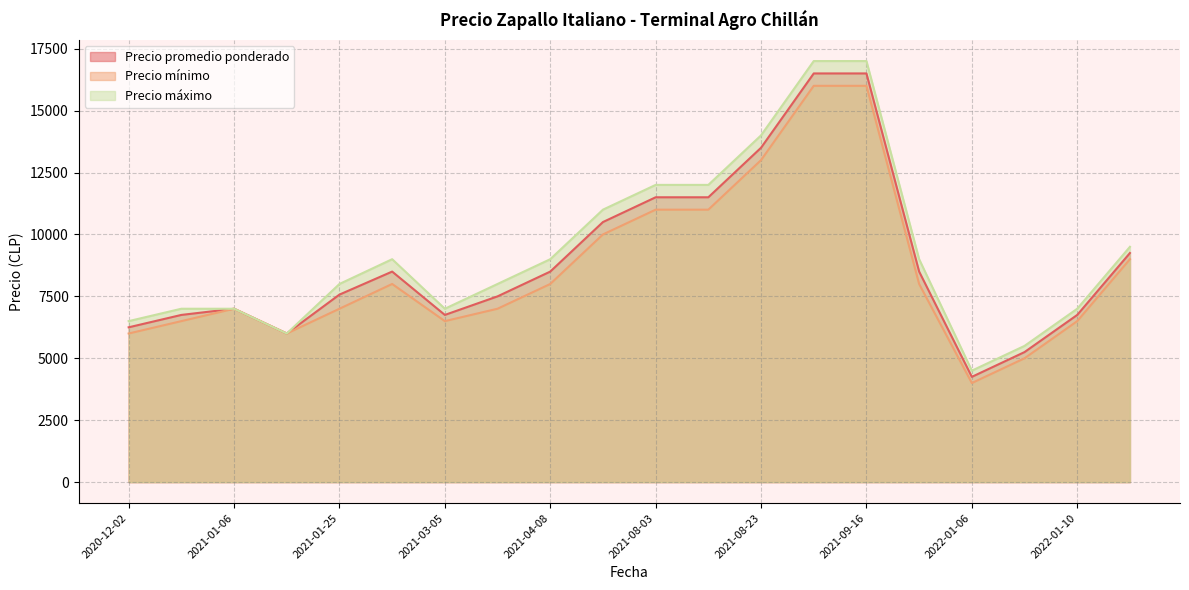

Which series has the widest spread of values?

Precio máximo